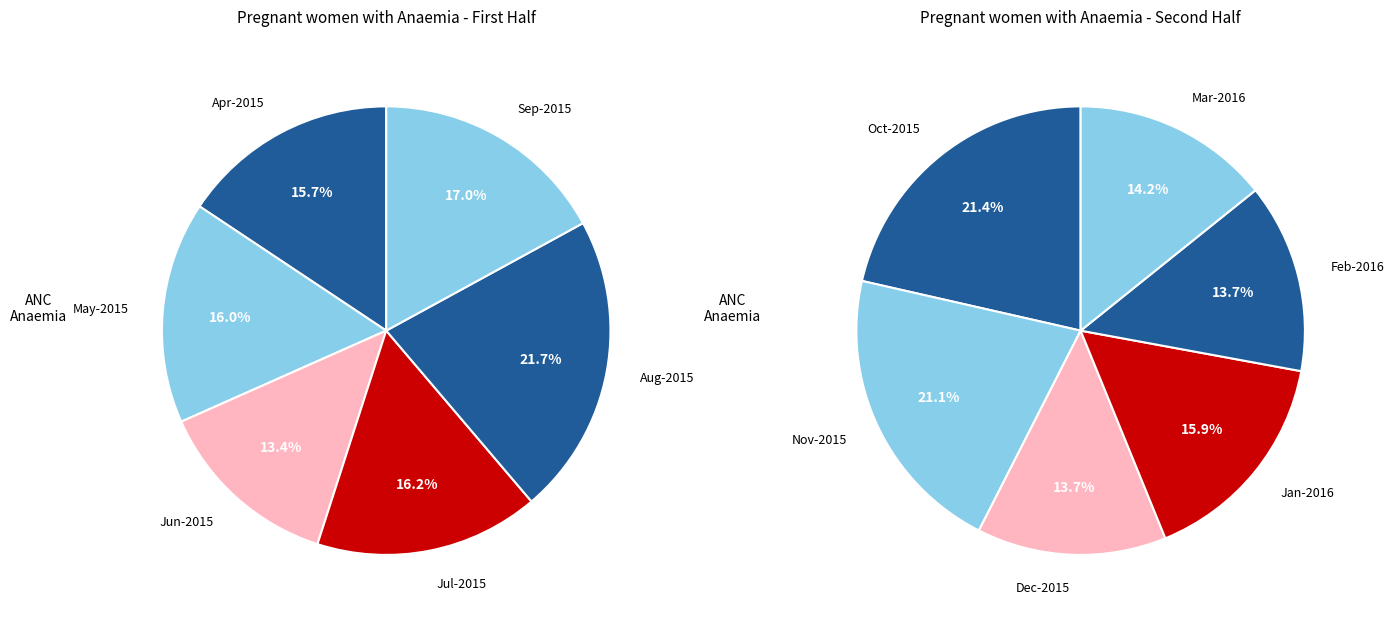

Is it true that Feb-2016 is 12% of the pie?

False